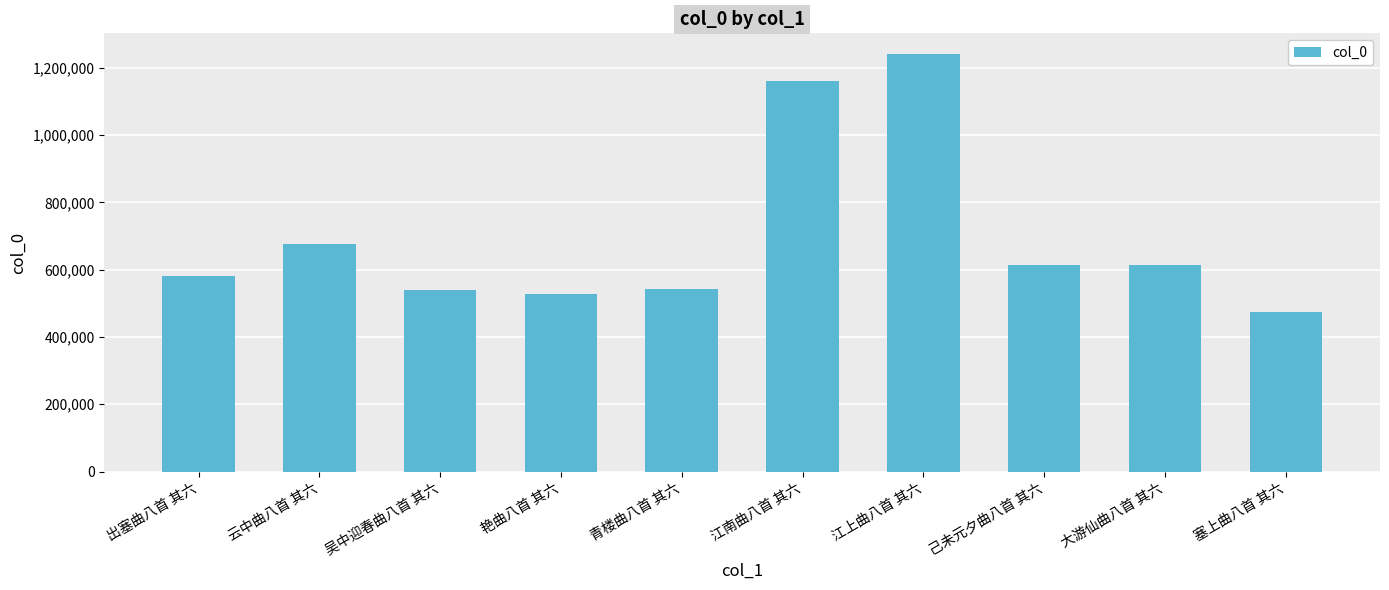

Which has a higher value, 大游仙曲八首 其六 or 云中曲八首 其六?

云中曲八首 其六